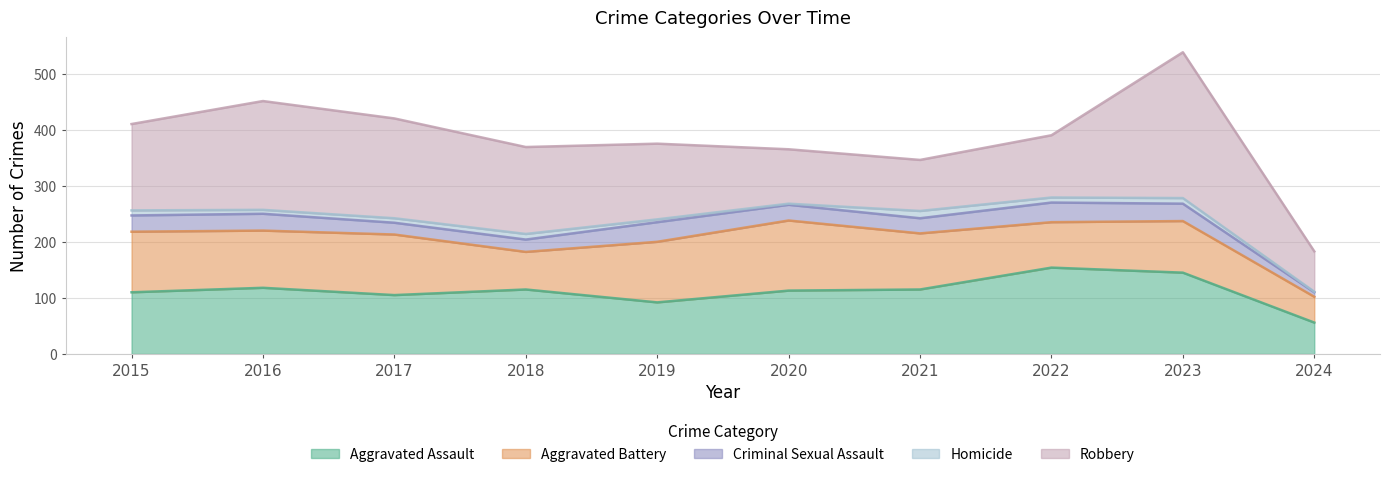

What is the difference between the maximum and minimum values in the Aggravated Battery series?

79